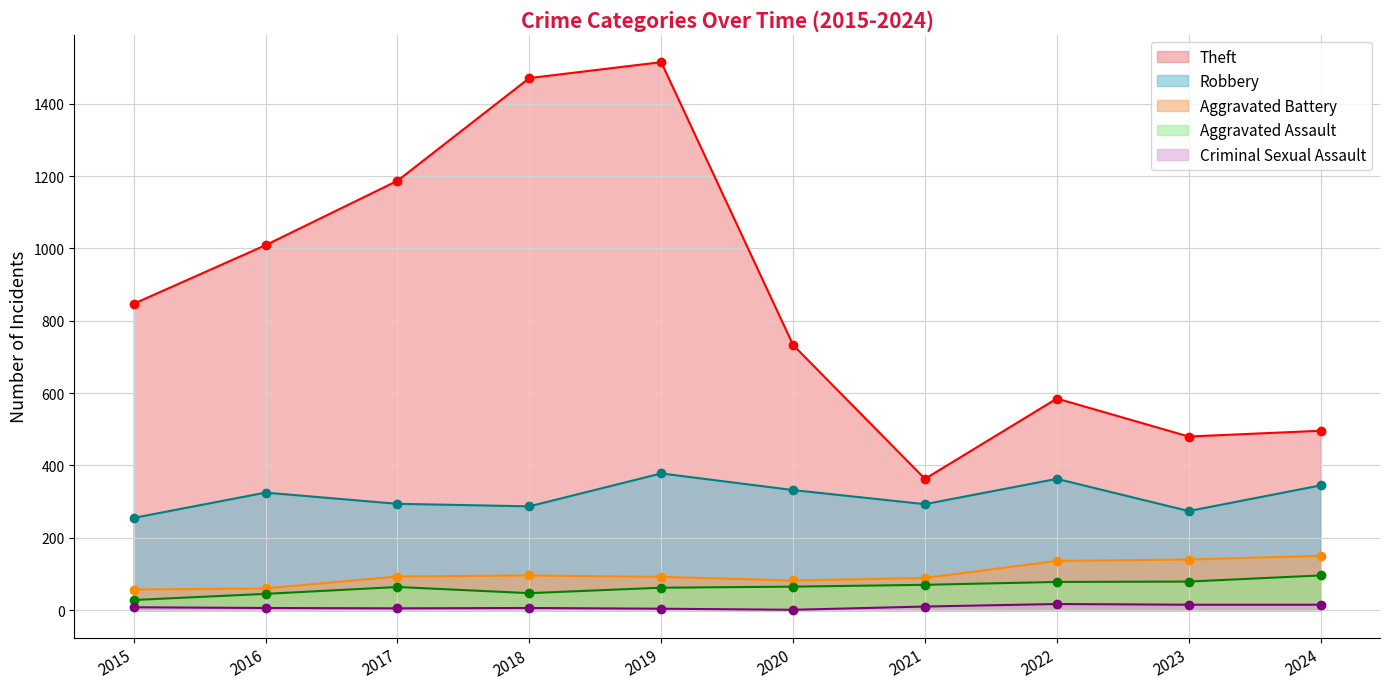

Where is the first local maximum for Robbery?

2016